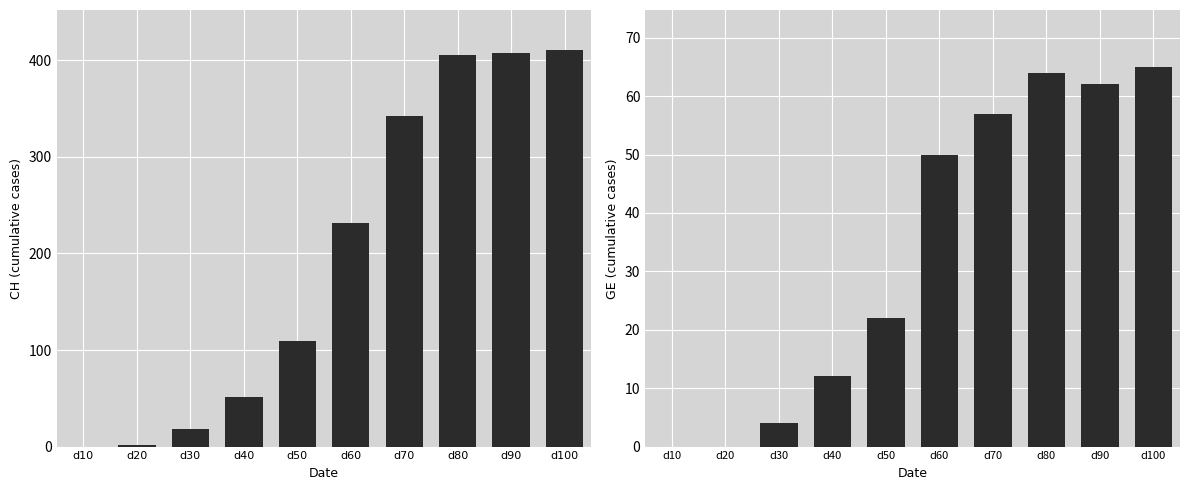

What is the maximum value shown in the chart?

411